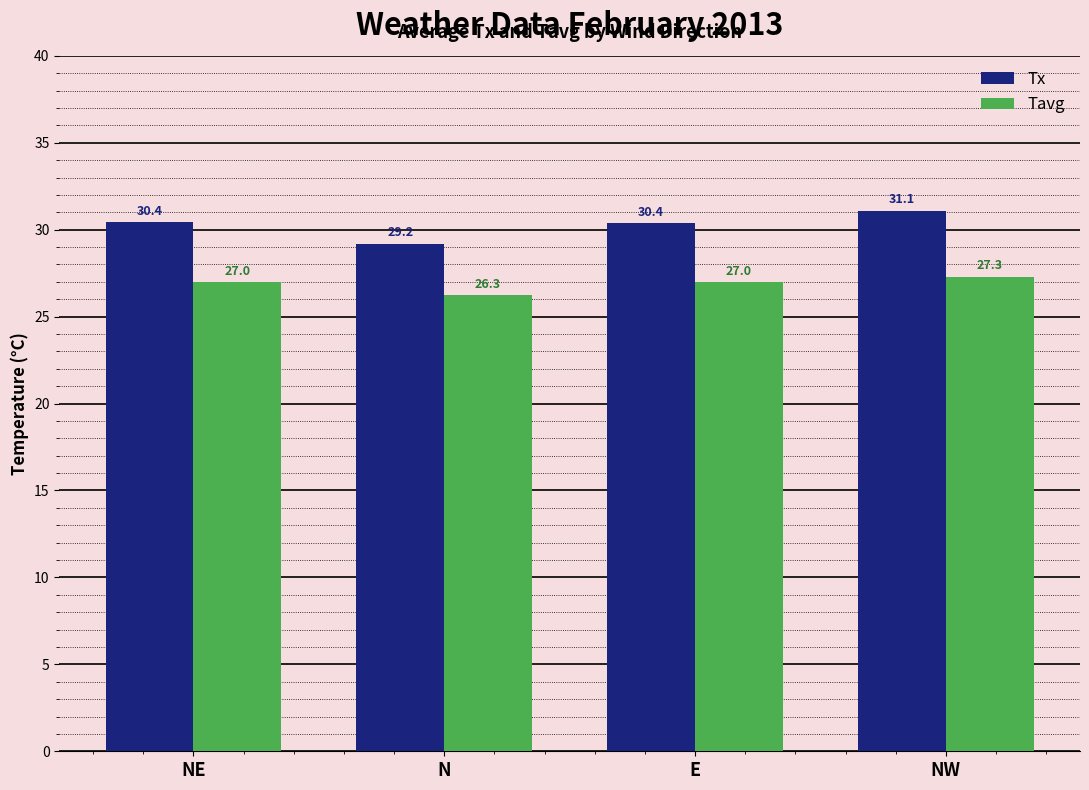

What position from the left is NW?

4